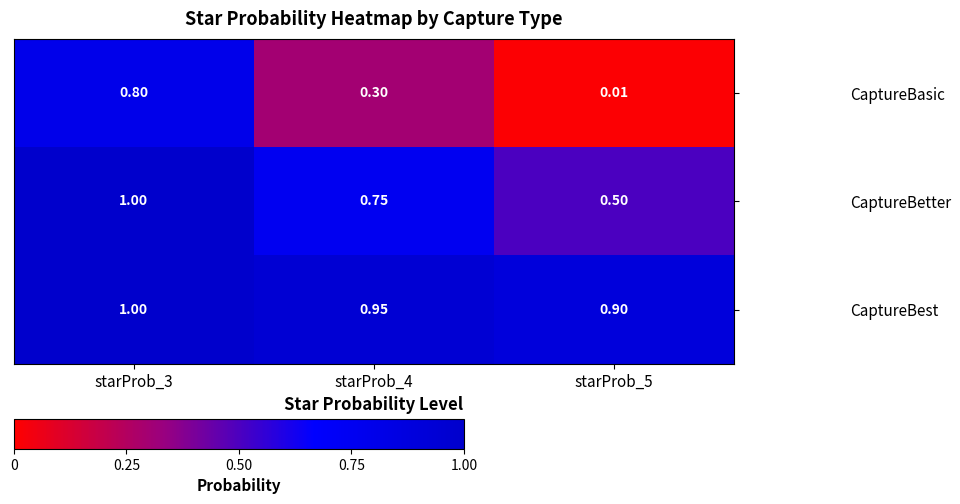

At which category does the chart reach its peak across all series?

starProb_3